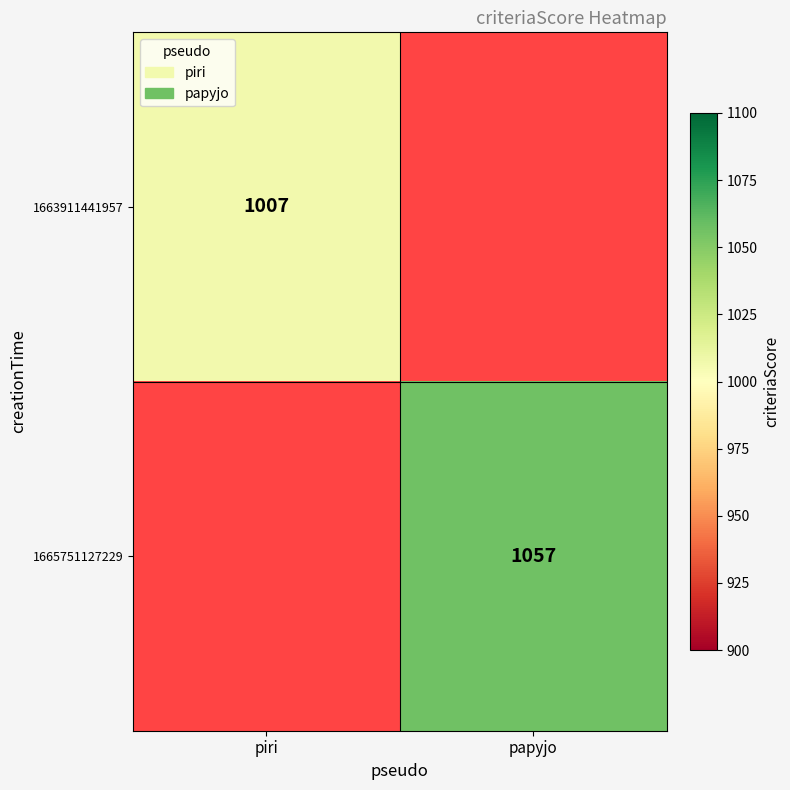

True or false: 1665751127229 has a value of 602 at papyjo.

False